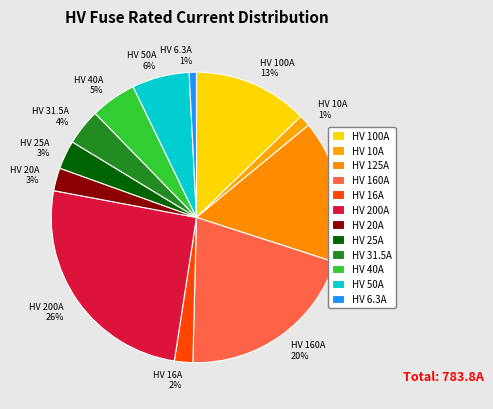

Approximately how many times larger is the value at HV 40A compared to HV 16A?

2.5